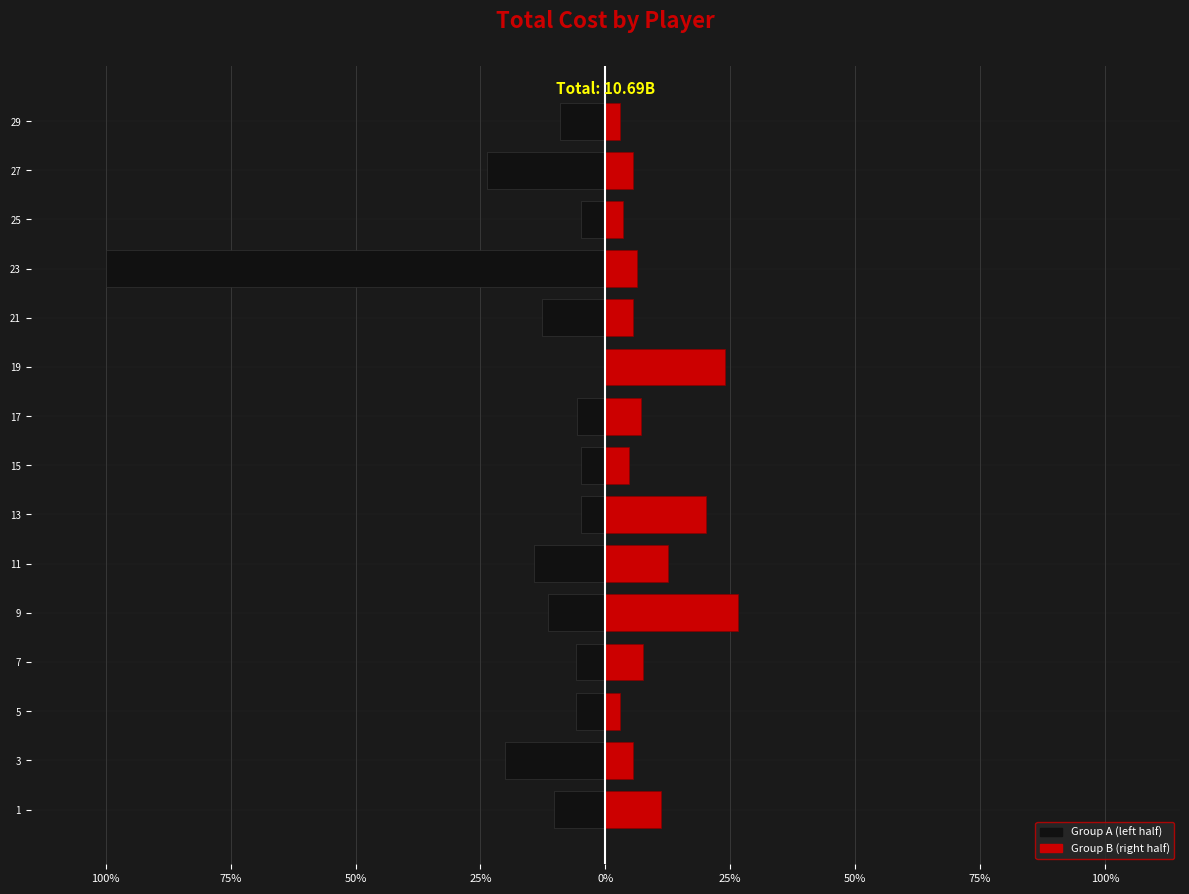

How many groups of bars are there?

15